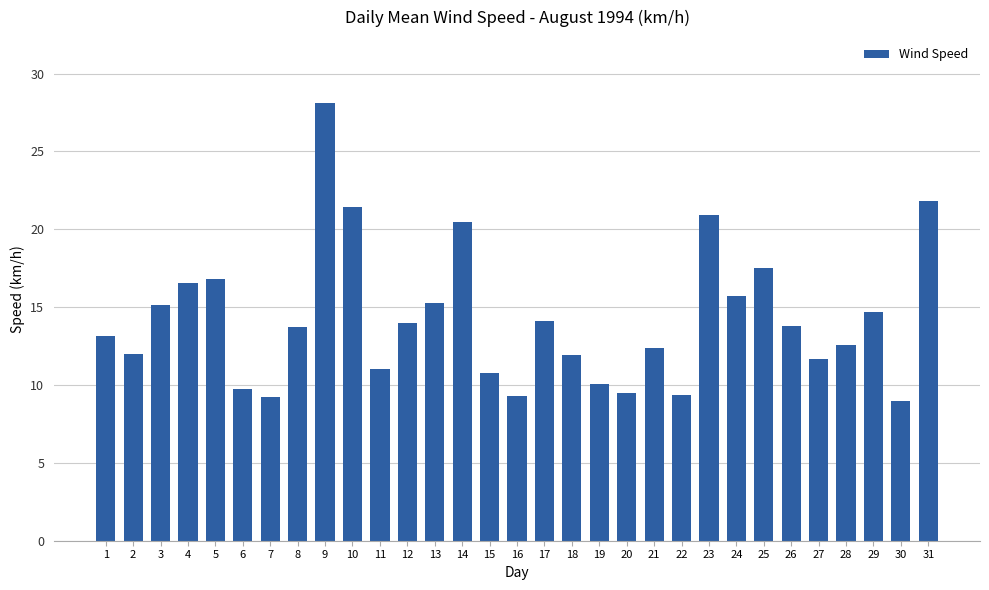

How many distinct data groups are displayed?

1